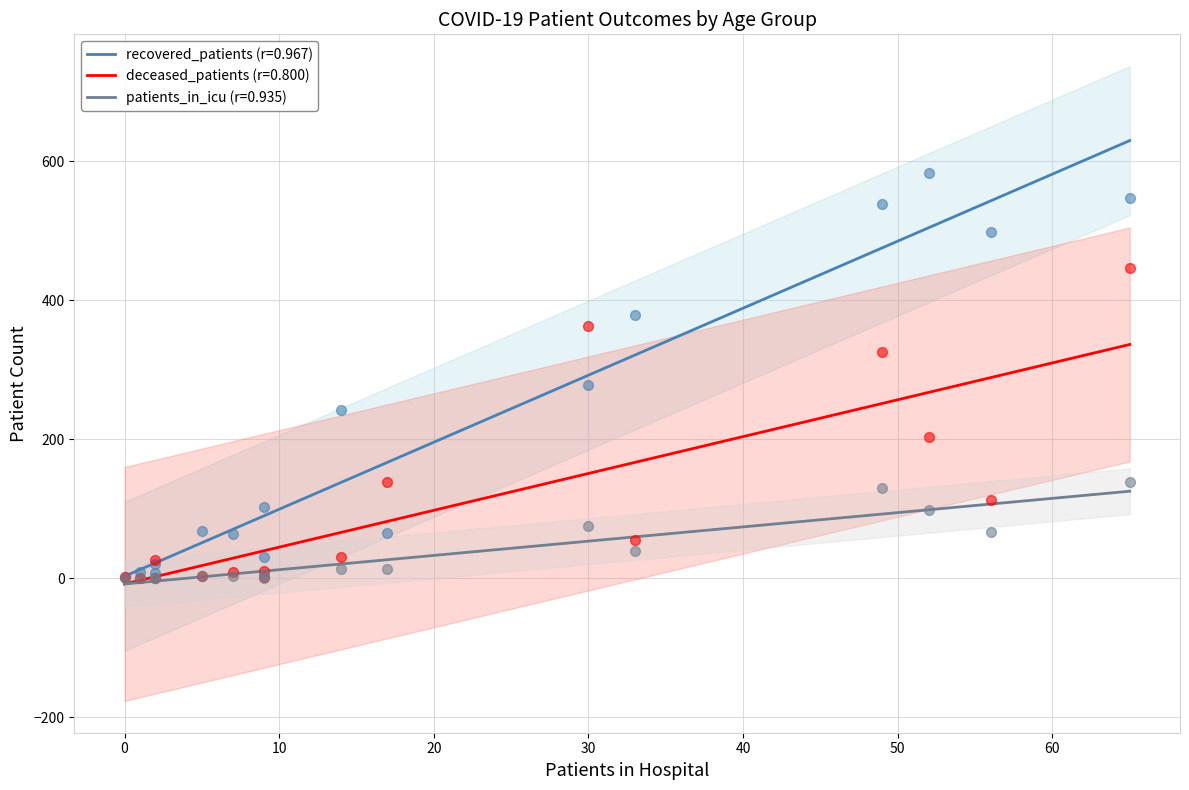

Which series reaches the maximum Y coordinate?

recovered_patients